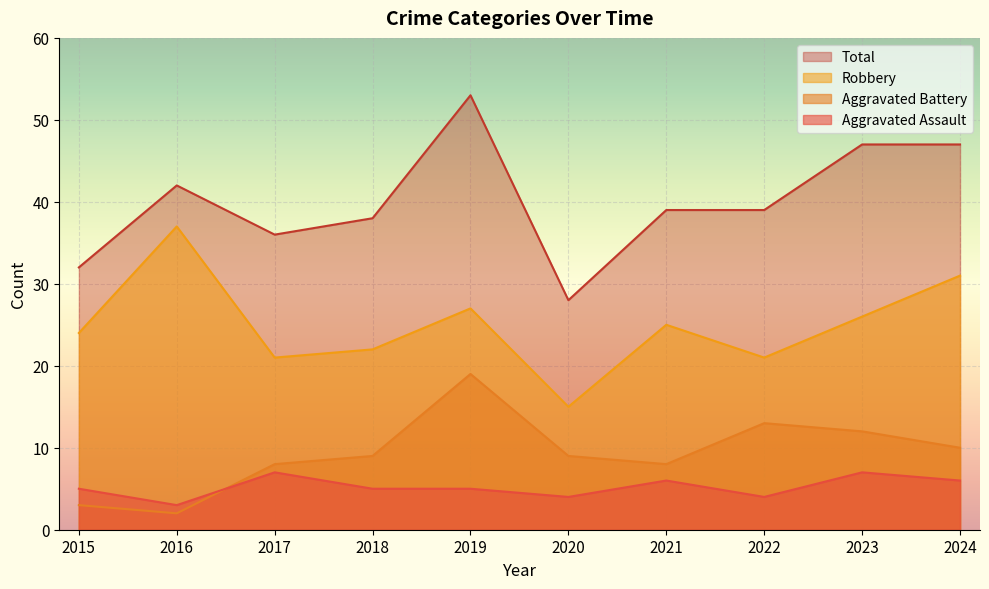

List the series in order of their peak value, lowest first.

Aggravated Assault, Aggravated Battery, Robbery, Total